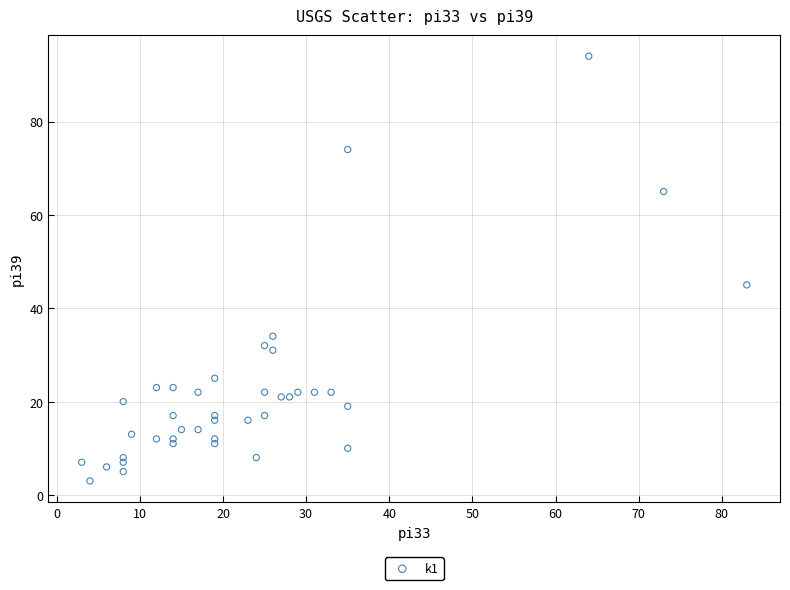

What Y value in the scatter plot is closest to 48?

45